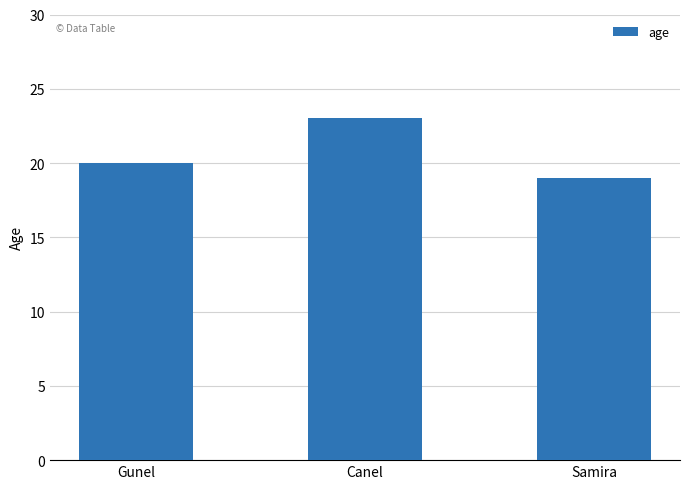

The chart shows a value of 33 at Gunel. True or false?

False